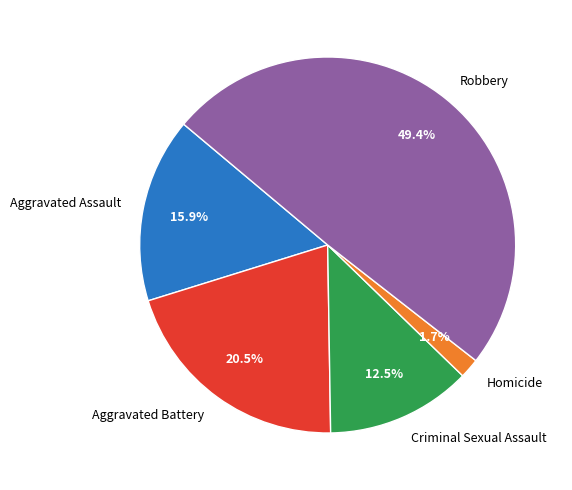

Which slice is the largest?

Robbery